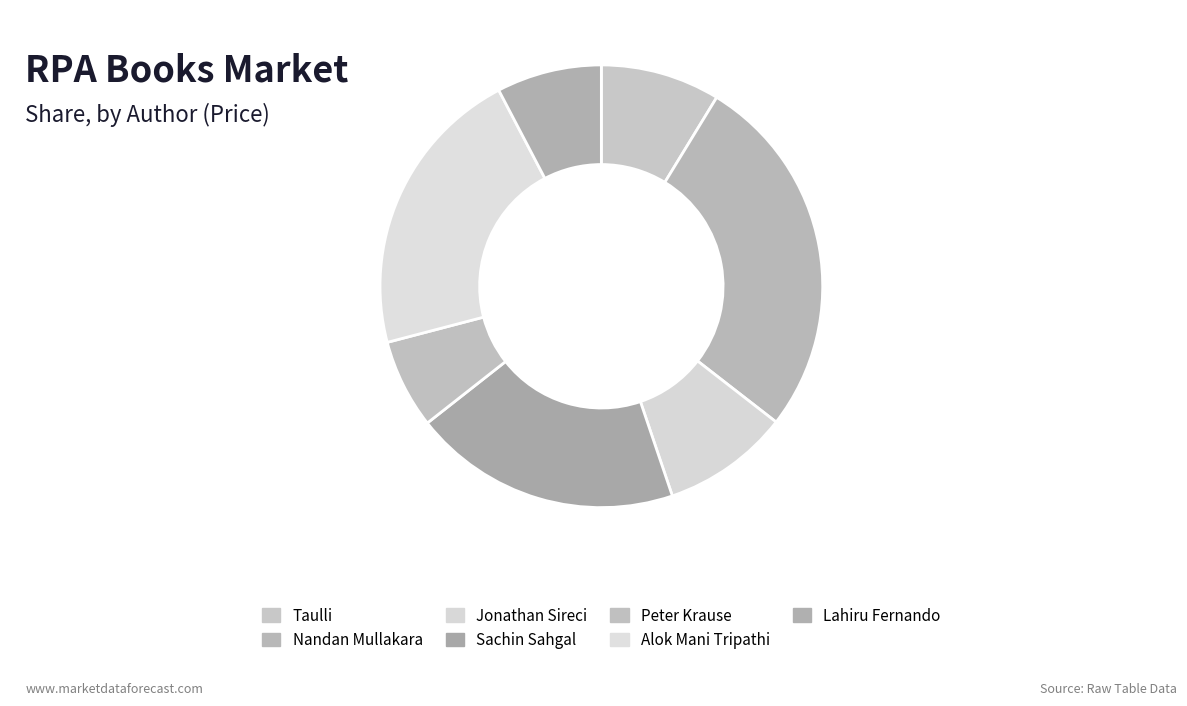

To the nearest percent, what portion does Sachin Sahgal represent?

20%